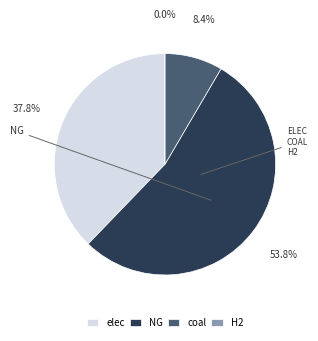

Is coal the majority of the pie?

No